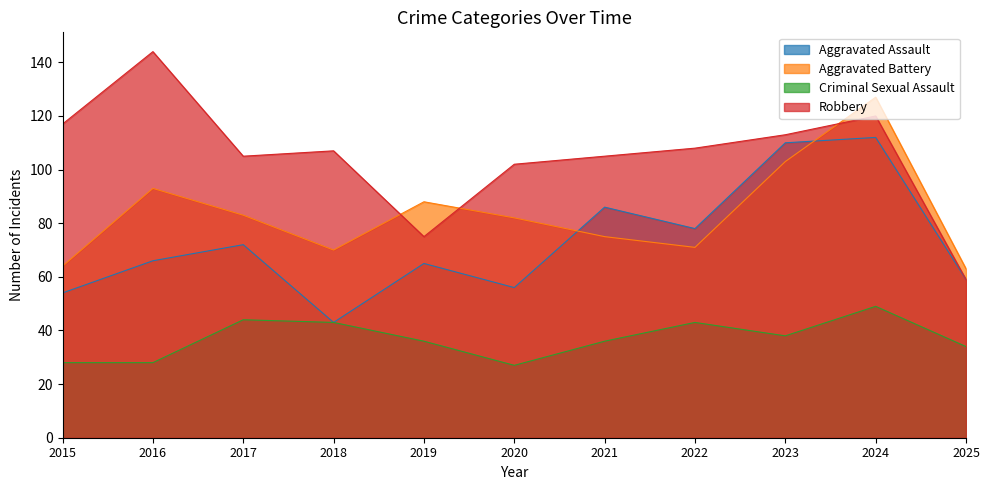

How many times do Aggravated Assault and Aggravated Battery cross each other?

2